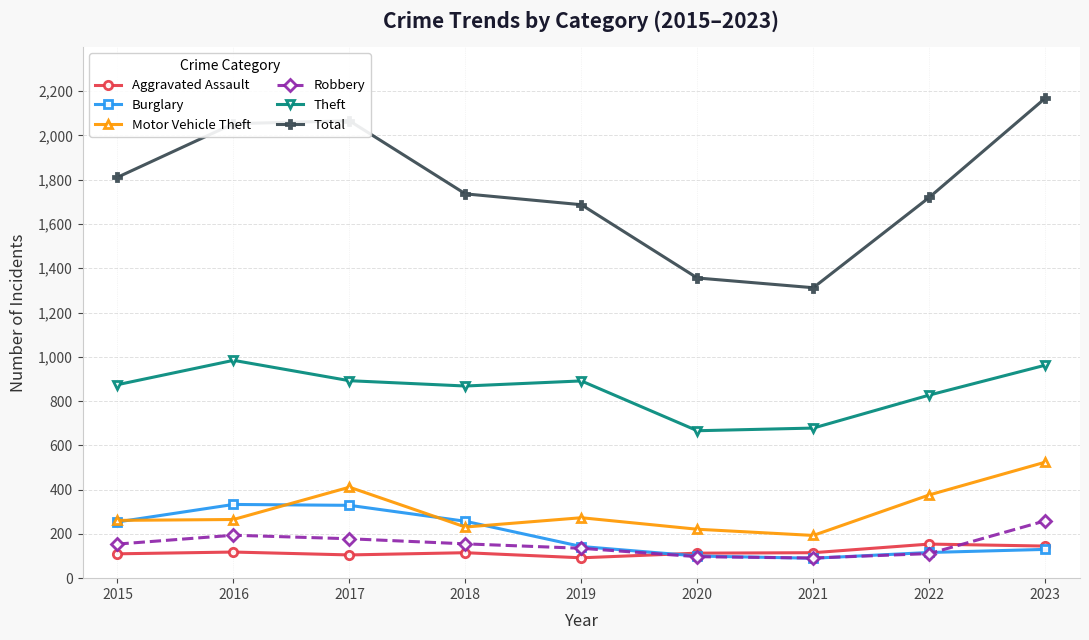

The value of Burglary at 2016 is 333. True or false?

True